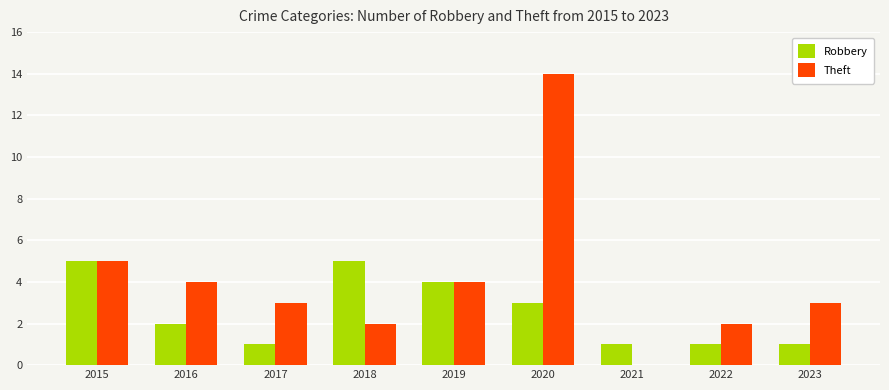

The Theft series shows 4 at 2016. True or false?

True